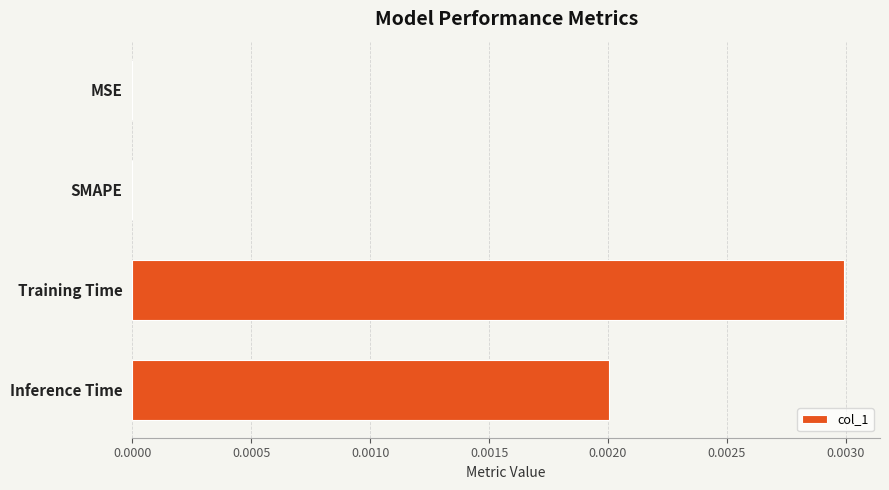

At which category does the chart reach its peak across all series?

Training Time